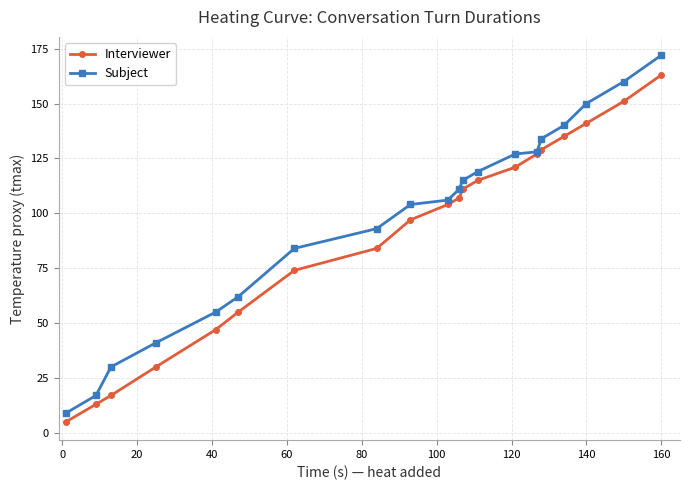

What is the maximum value shown in the chart?

172